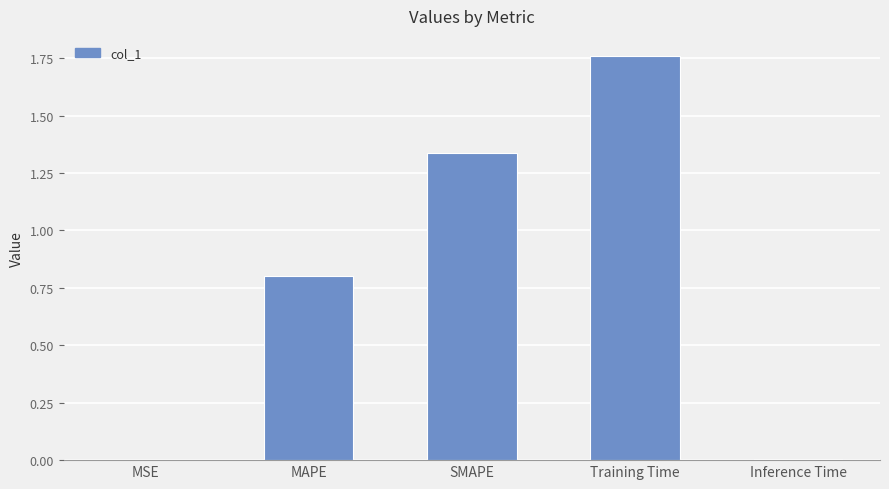

How many distinct data groups are displayed?

1